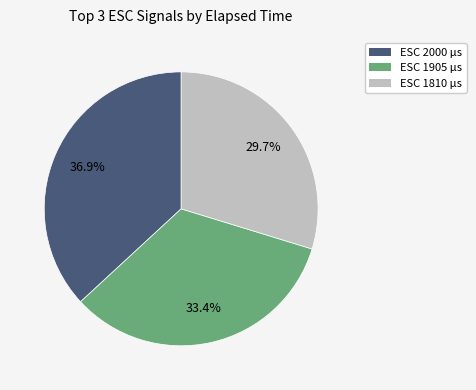

Is there a majority slice in this chart?

No